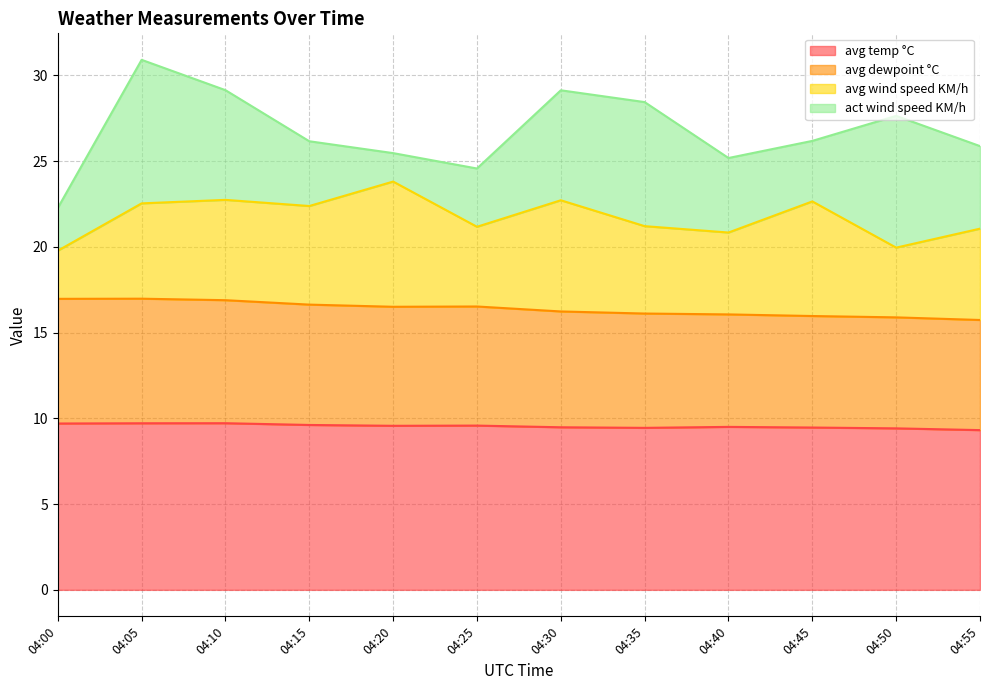

The value of avg temp °C at 04:25 is 16.8. True or false?

False